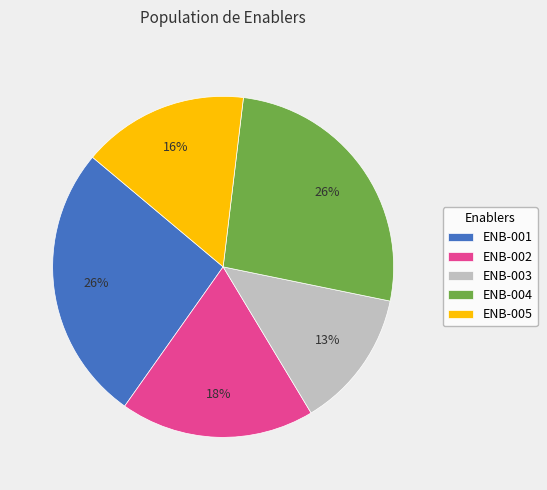

To the nearest percent, what portion does ENB-004 represent?

26%